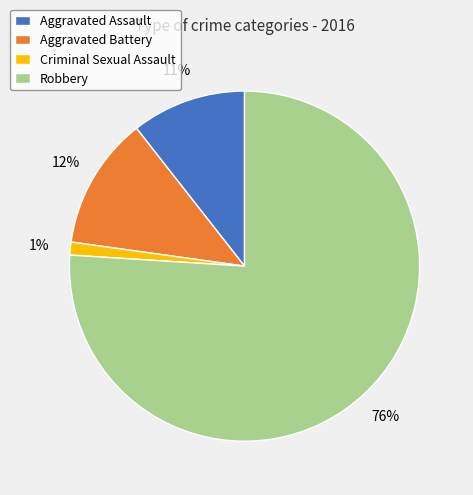

Which has a higher value, Aggravated Battery or Criminal Sexual Assault?

Aggravated Battery